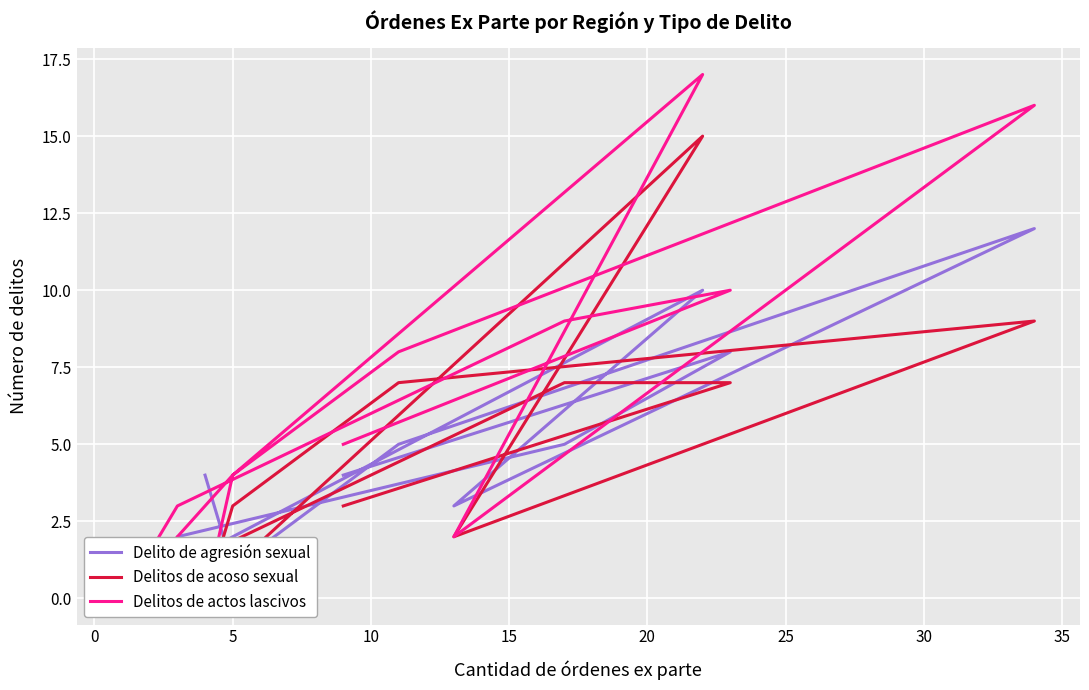

Reading left to right, extract all data points from this chart.

Delito de agresión sexual: 4	1	5	12	3	10	2	0	0	2	5	8	4
Delitos de acoso sexual: 0	3	7	9	2	15	1	1	1	1	7	7	3
Delitos de actos lascivos: 0	4	8	16	2	17	4	0	3	3	9	10	5